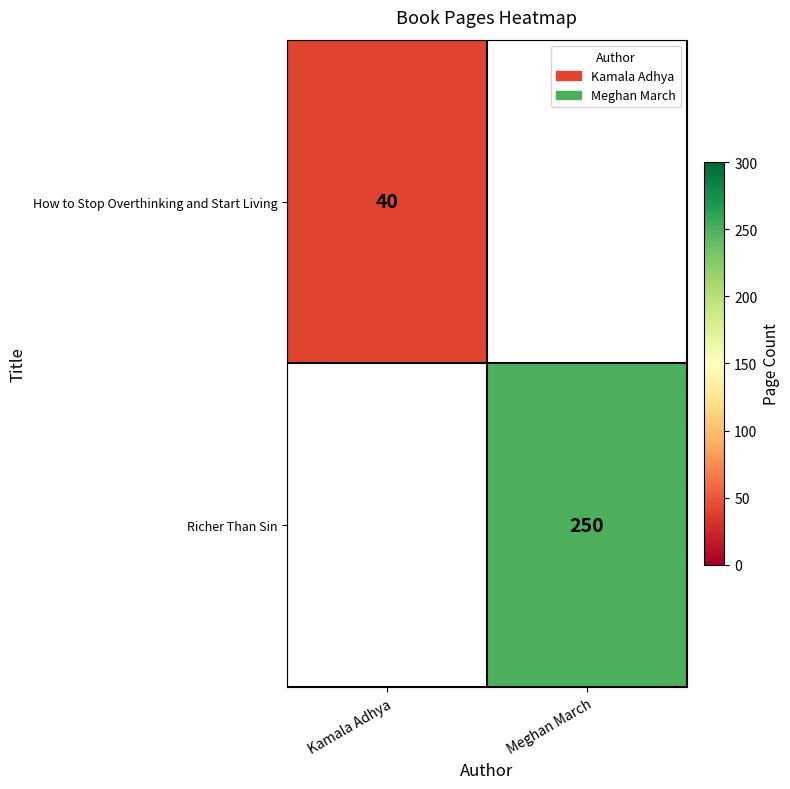

Is it true that How to Stop Overthinking and Start Living equals 40 at Kamala Adhya?

True